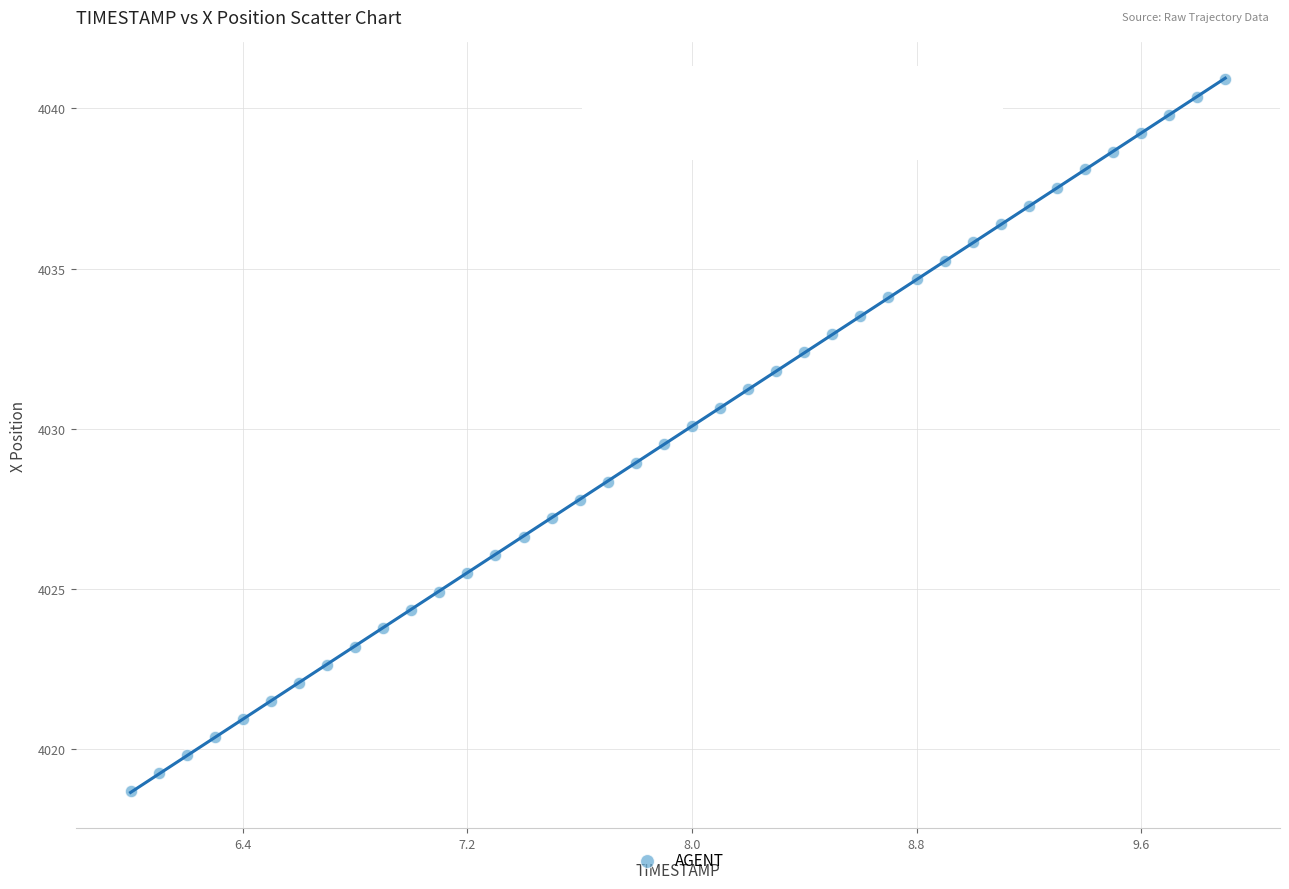

What is the range of Y values (max minus min)?

22.2